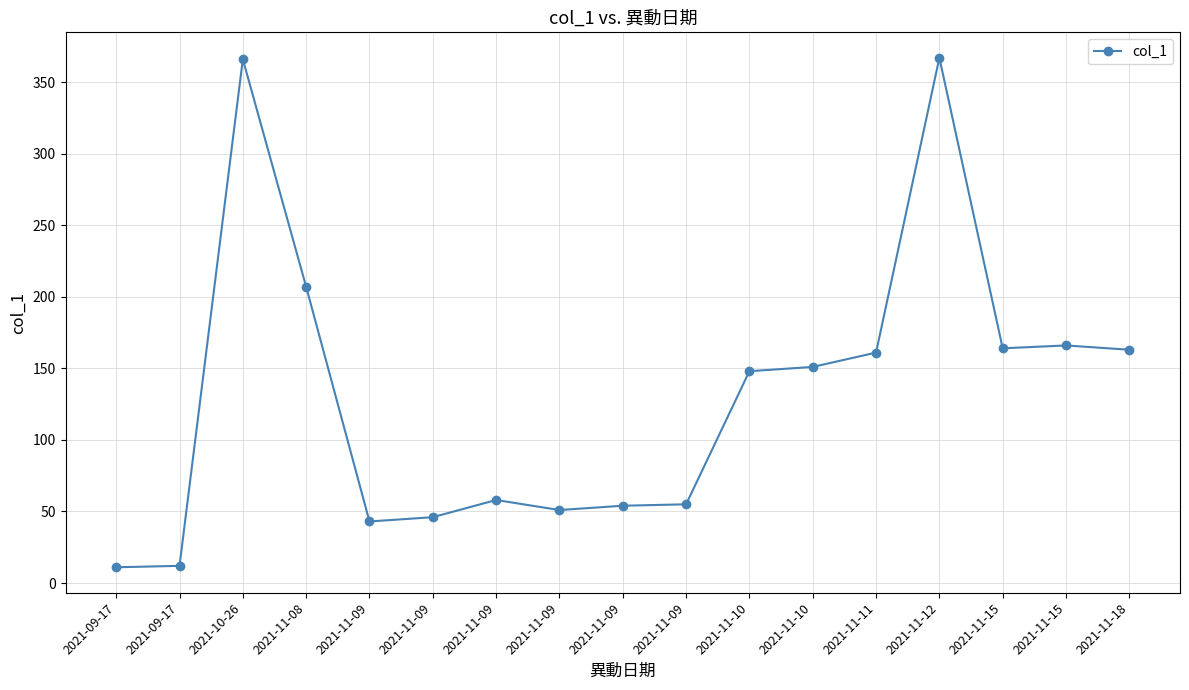

What is the sum of all values?

2223